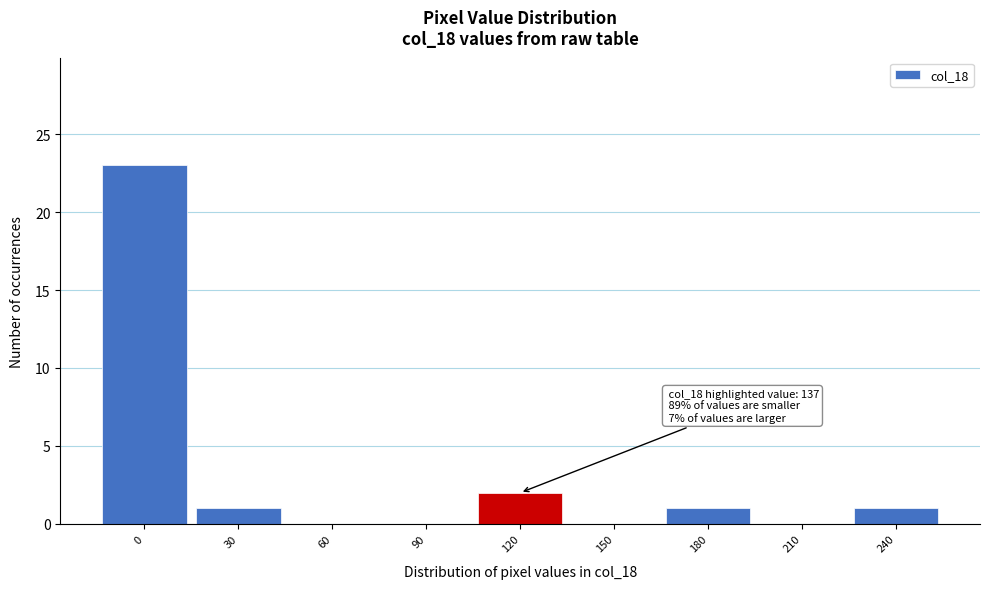

Reading left to right, what are all the values shown in this chart?

0=23	30=1	60=0	90=0	120=2	150=0	180=1	210=0	240=1